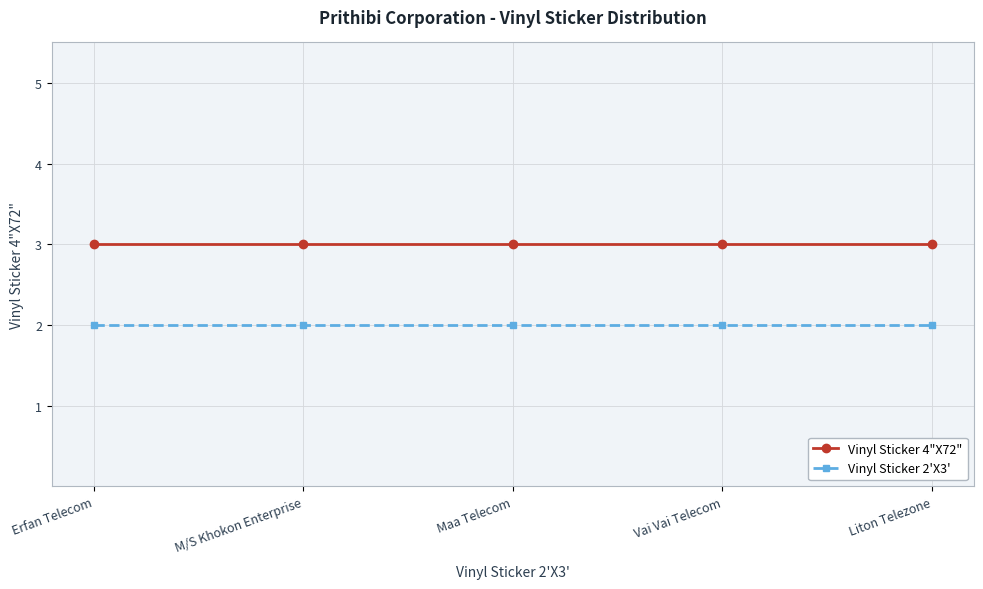

Reading left to right, transcribe all the data shown in this chart.

Vinyl Sticker 4"X72": Erfan Telecom=3	M/S Khokon Enterprise=3	Maa Telecom=3	Vai Vai Telecom=3	Liton Telezone=3
Vinyl Sticker 2'X3': Erfan Telecom=2	M/S Khokon Enterprise=2	Maa Telecom=2	Vai Vai Telecom=2	Liton Telezone=2